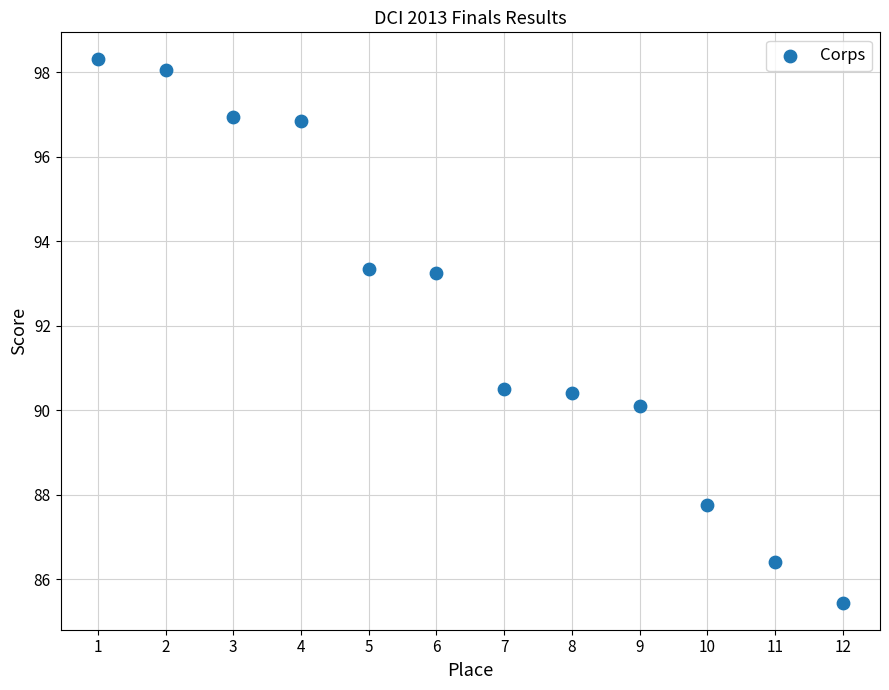

What is the average X value?

6.5